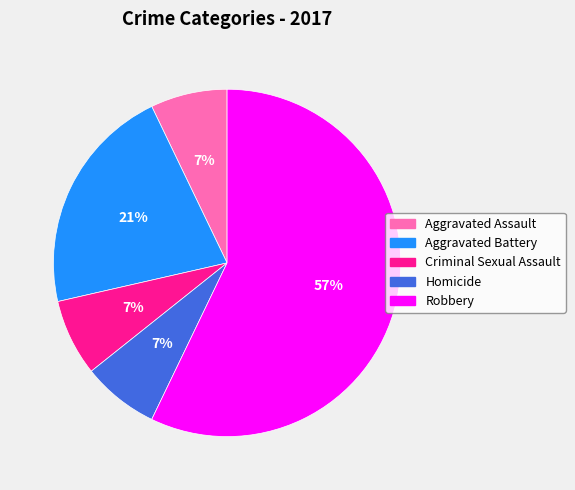

Does Robbery represent more than half of the total?

Yes